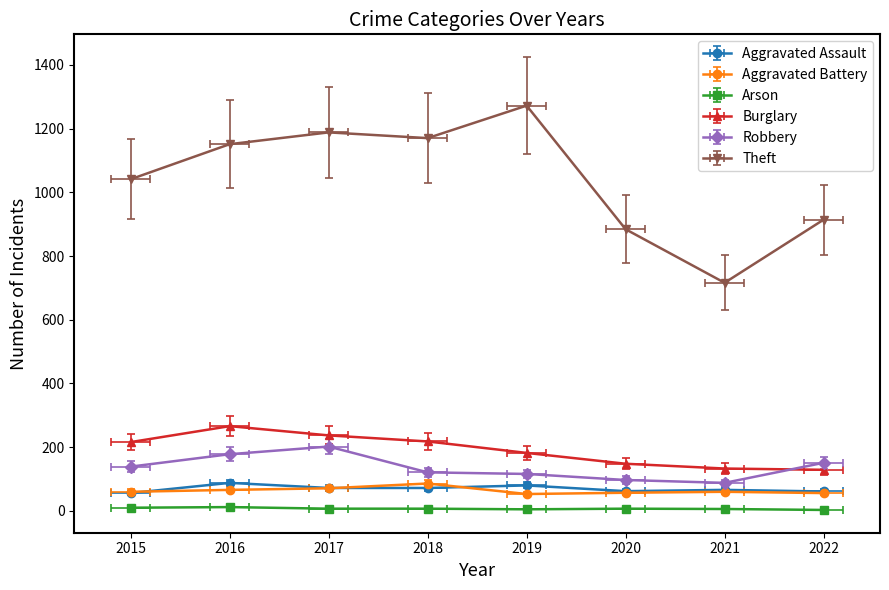

What is the total value across all series at 2016?

1761